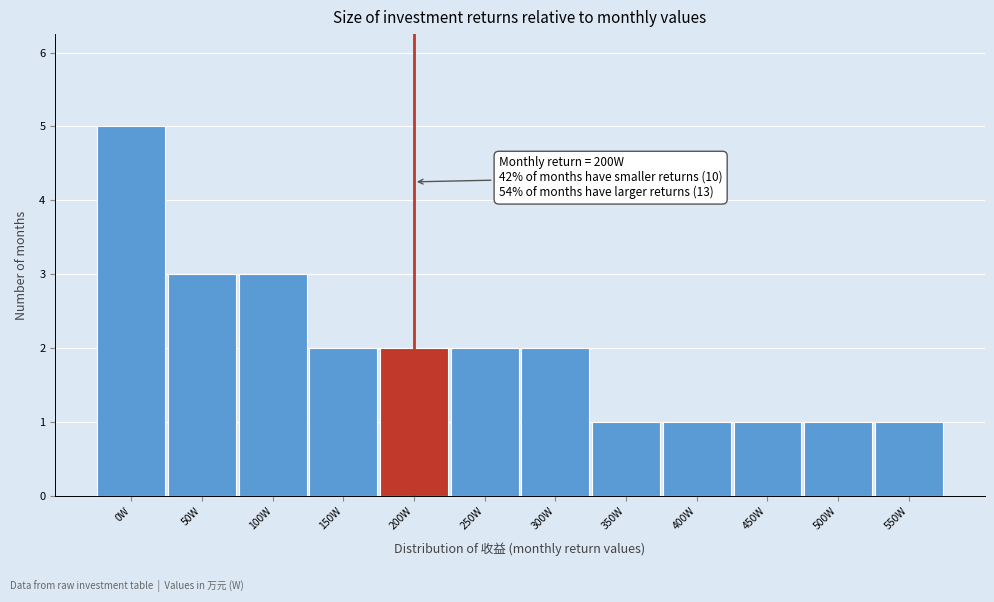

Which range on the x-axis has the tallest bar?

-25 to 25